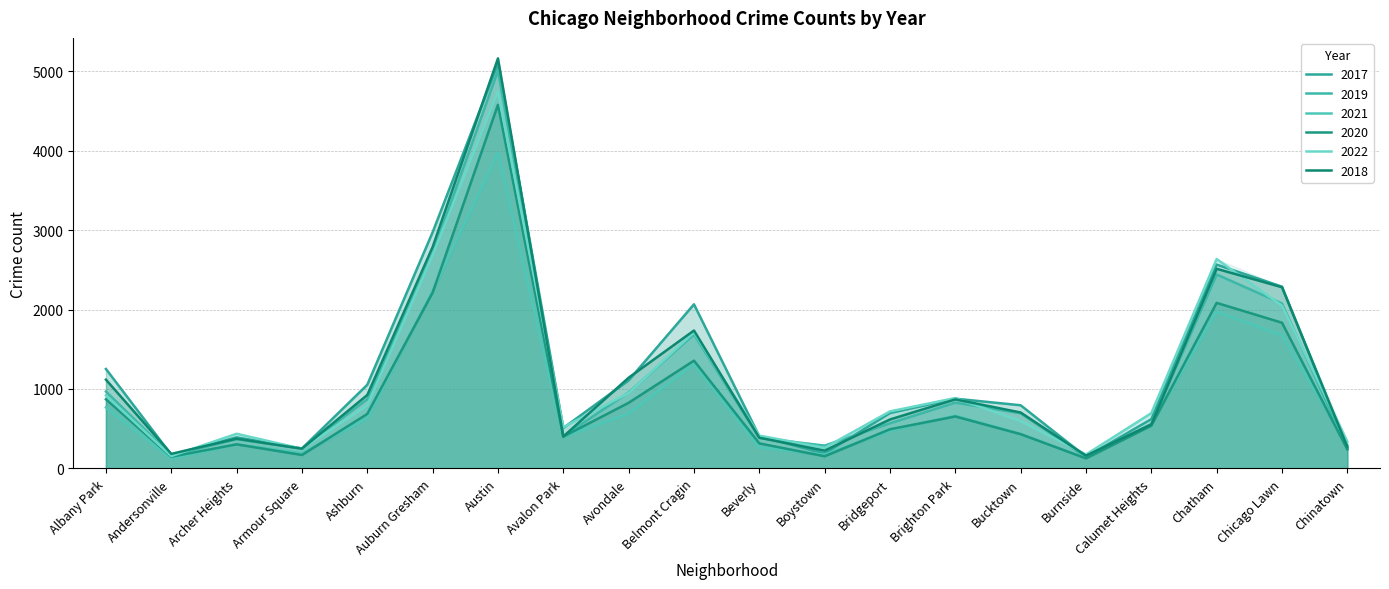

At which label is 2021 closest to 2047?

Chatham